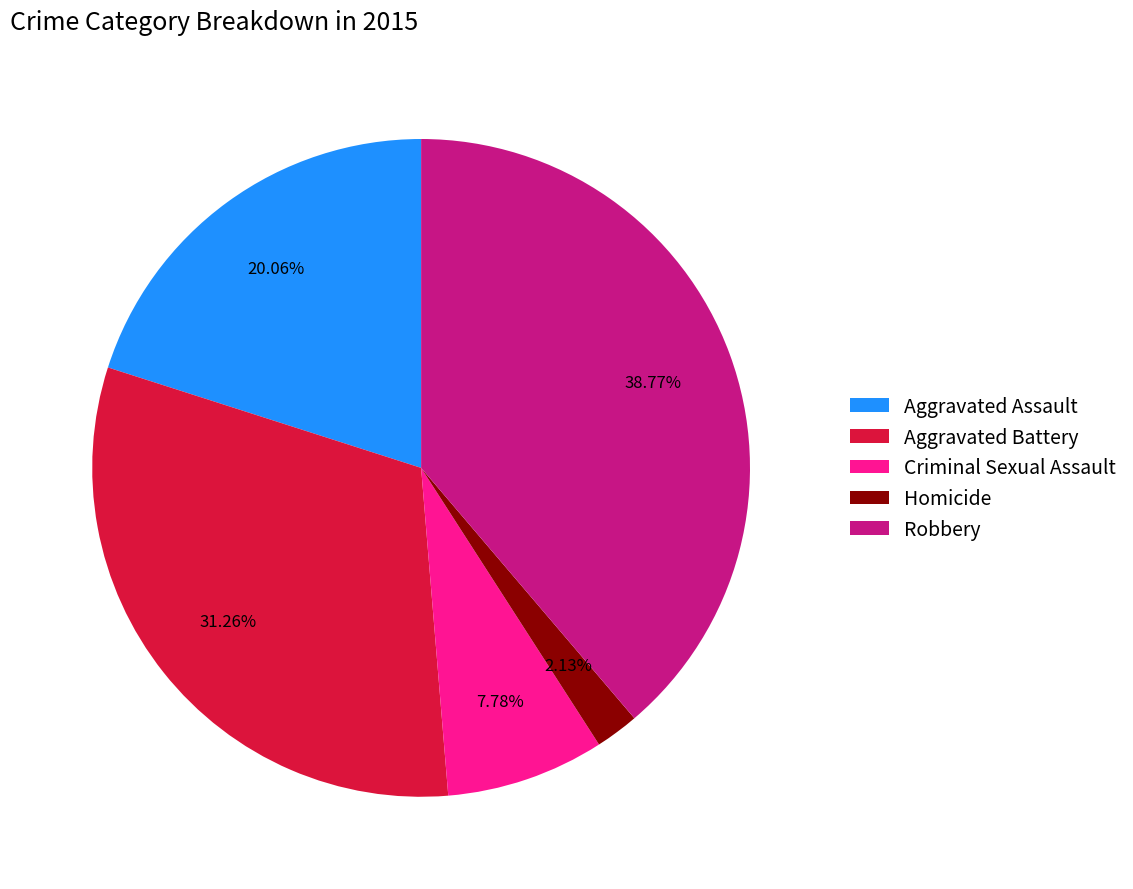

Rank the categories by value from highest to lowest.

Robbery, Aggravated Battery, Aggravated Assault, Criminal Sexual Assault, Homicide